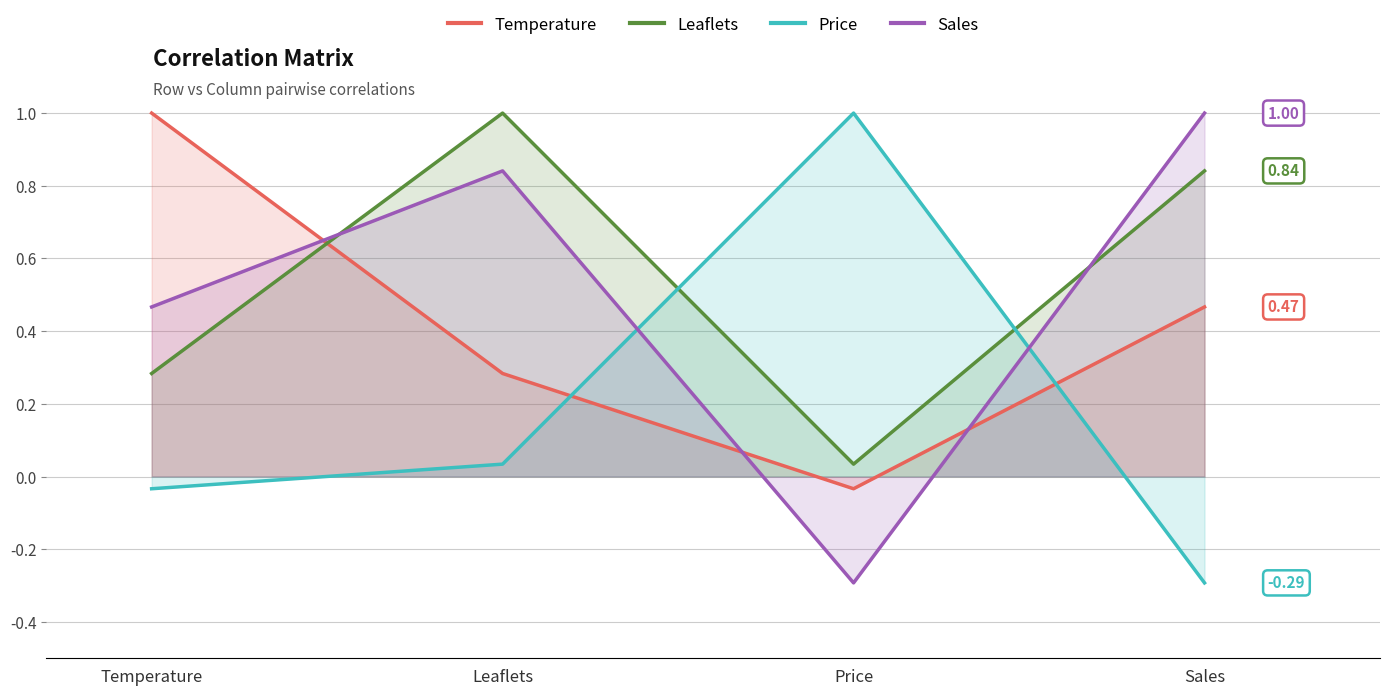

What is the total value across all series at Leaflets?

2.2